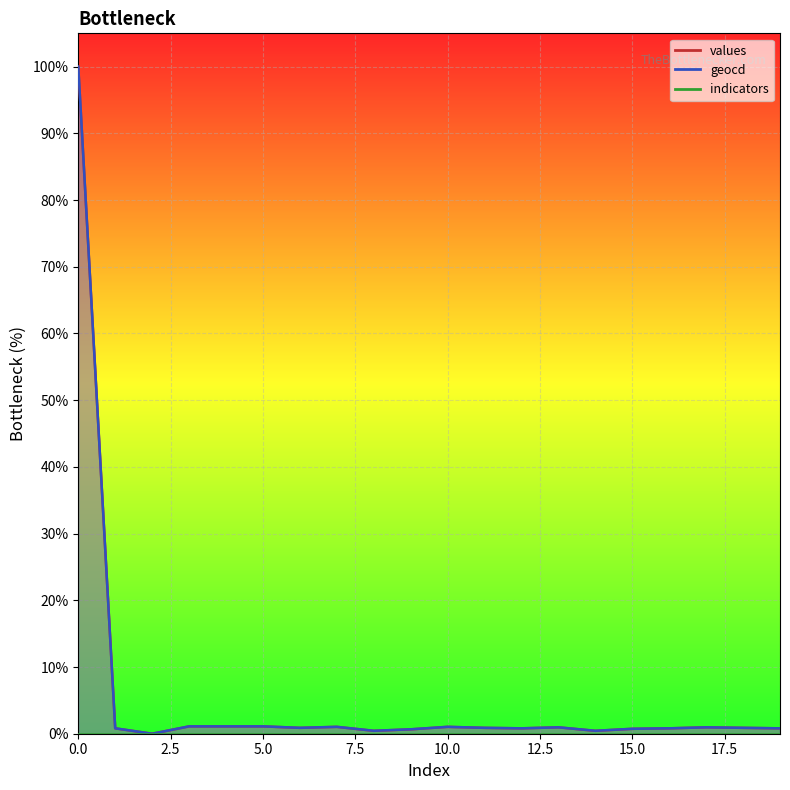

Where is the first local maximum for values?

7